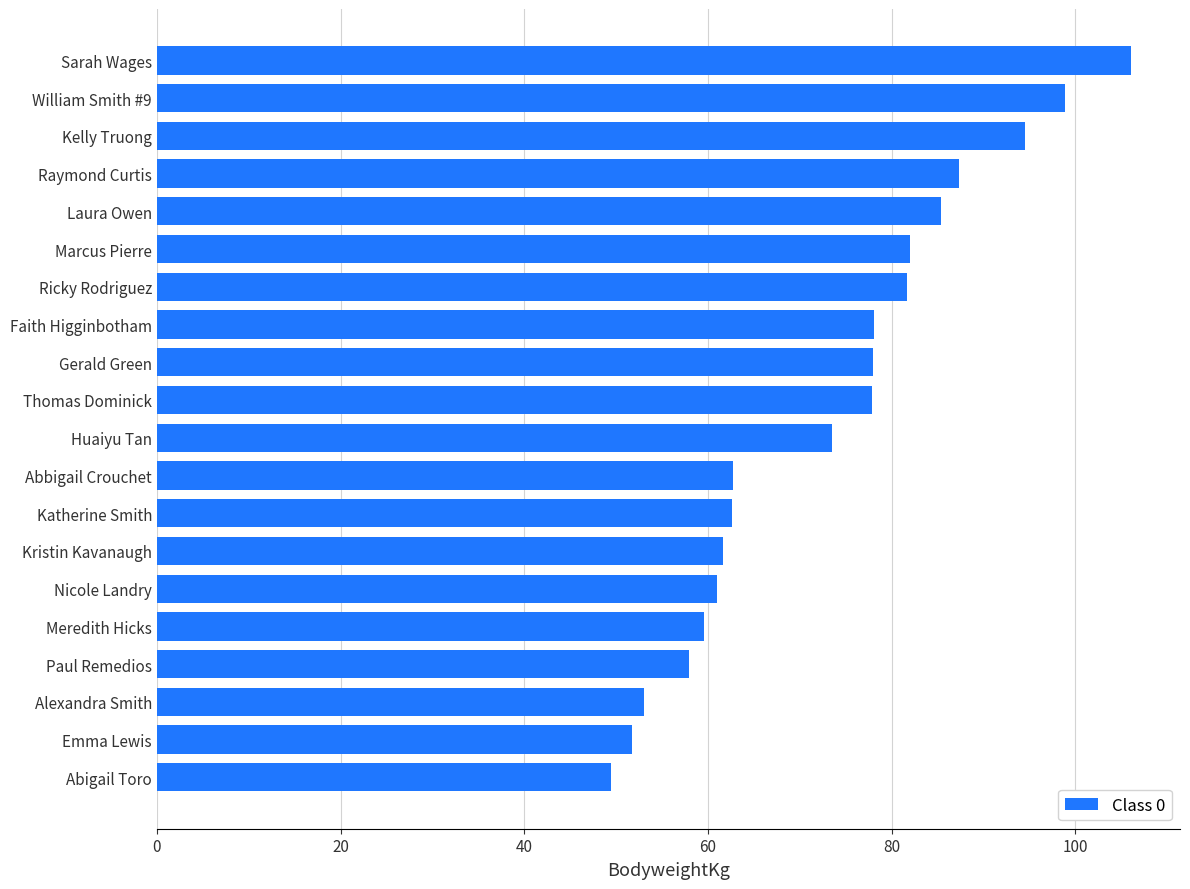

How many values are below 77?

10